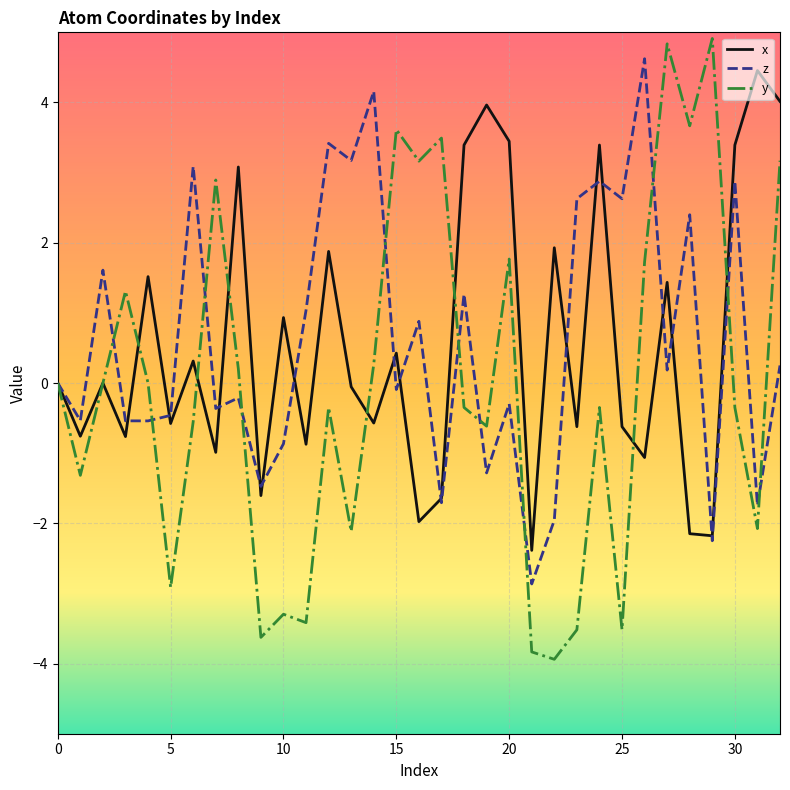

How many series are shown in this chart?

3